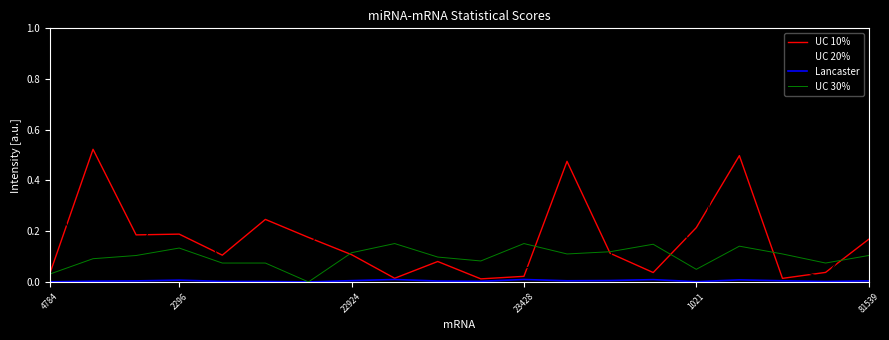

Which series has the largest total across all categories?

UC 20%